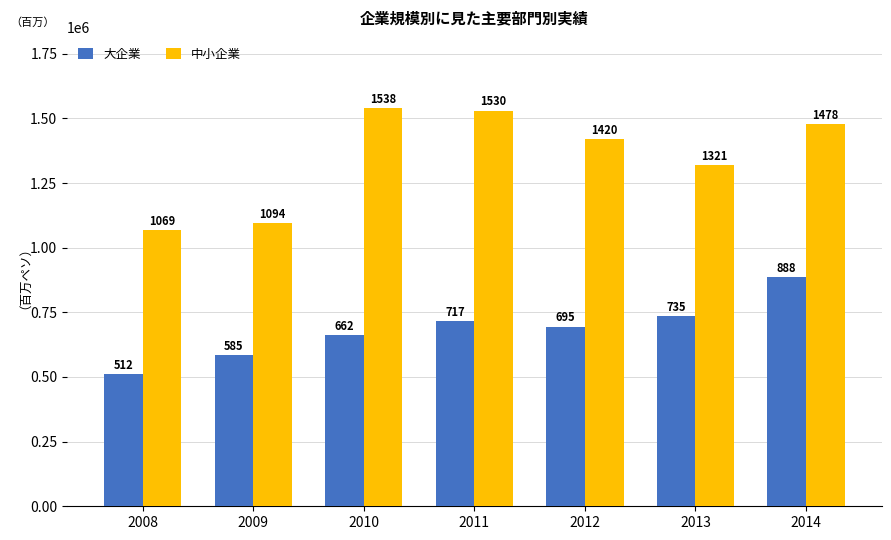

Is it true that 大企業 equals 999010 at 2010?

False